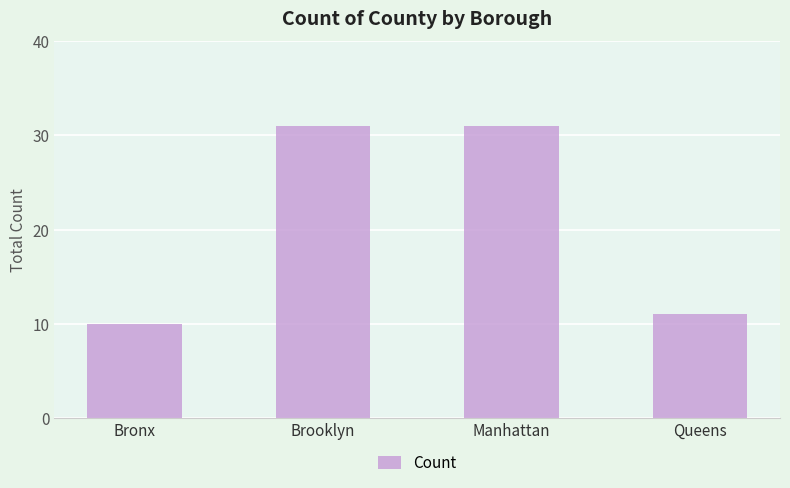

What is the ratio of the value at Brooklyn to the value at Bronx?

3.1